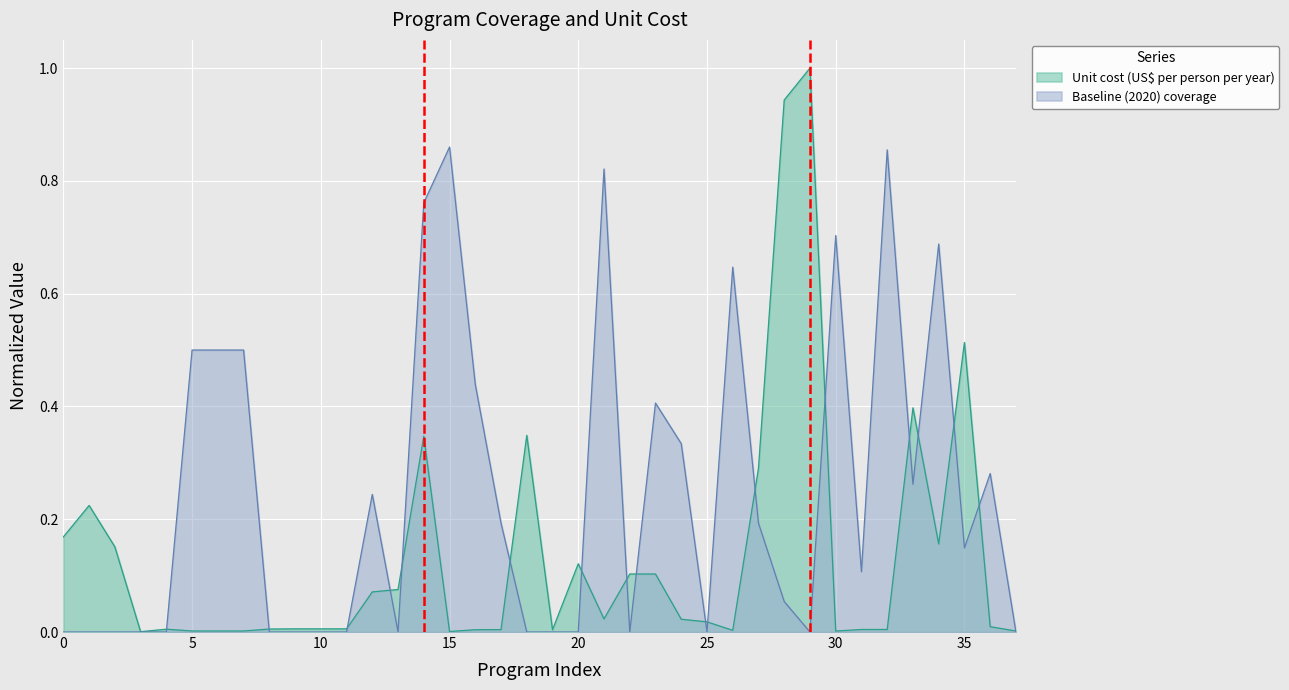

How many data points does each series have?

38